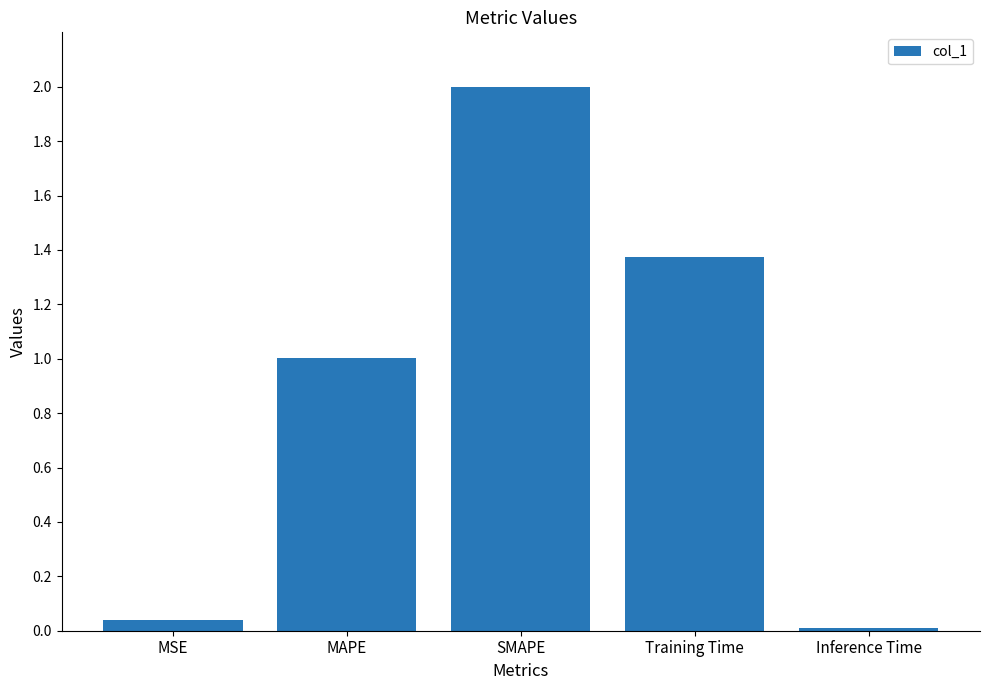

Rank the categories by value from lowest to highest.

Inference Time, MSE, MAPE, Training Time, SMAPE